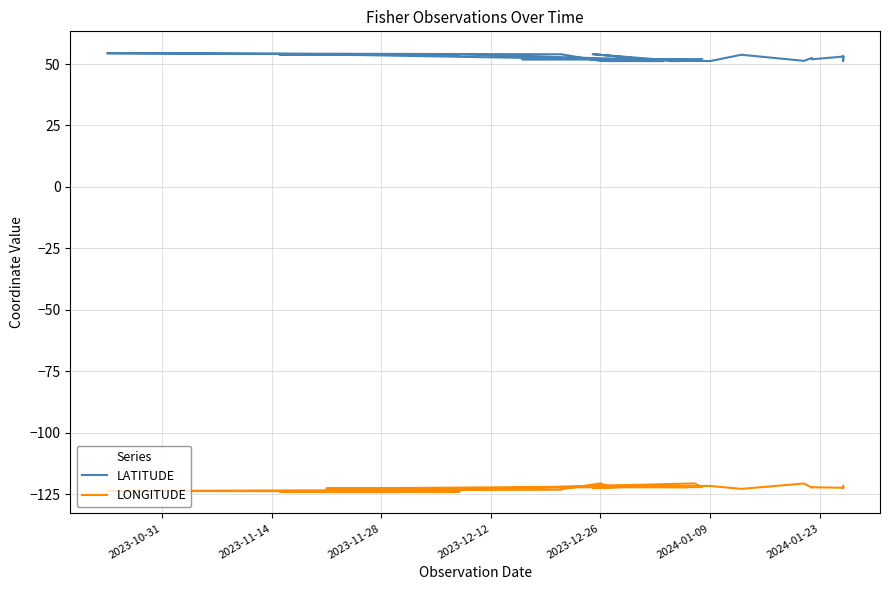

True or false: LONGITUDE and LATITUDE intersect in this chart.

False